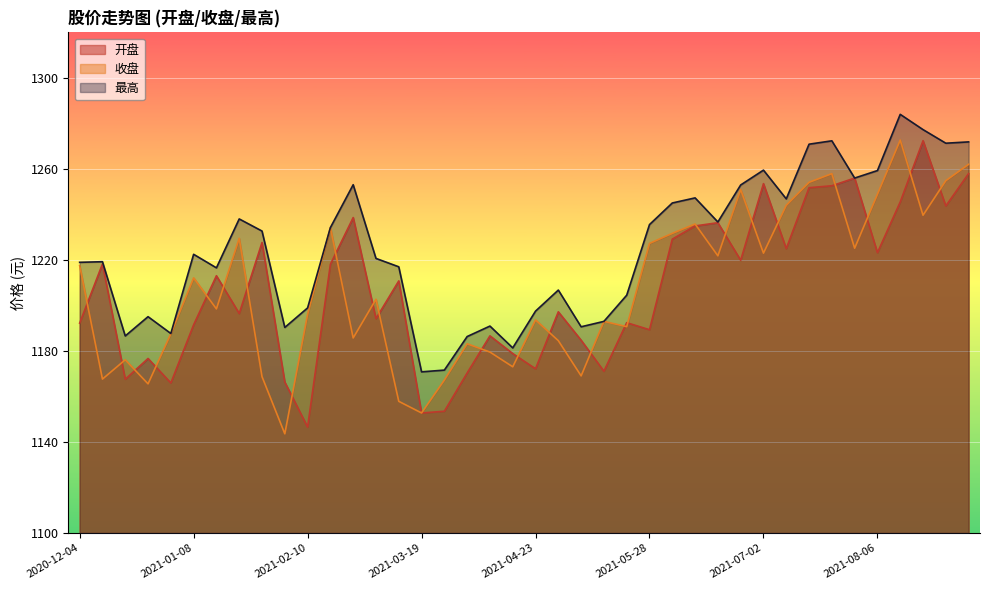

In 最高, how many points are higher than both neighbors (excluding endpoints)?

11